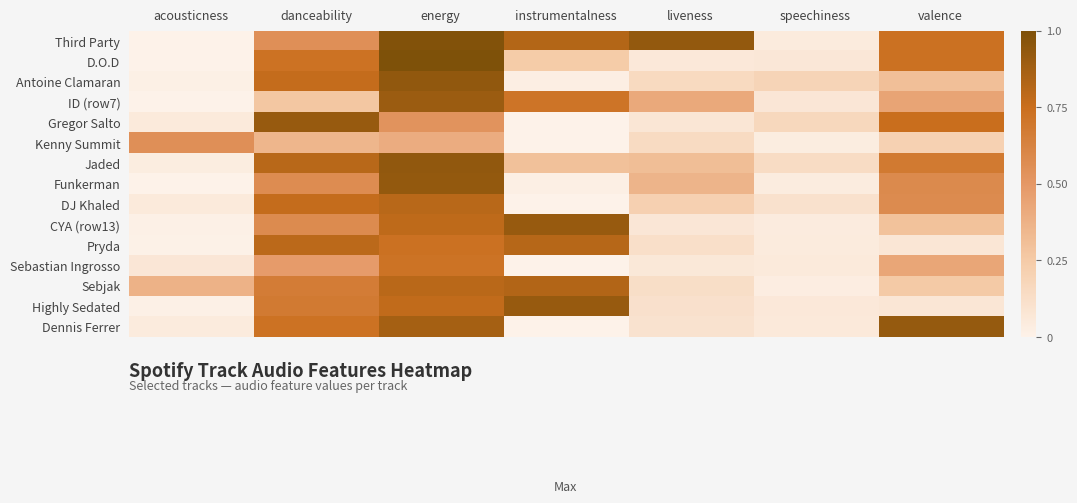

Which has a higher value, valence or danceability?

valence